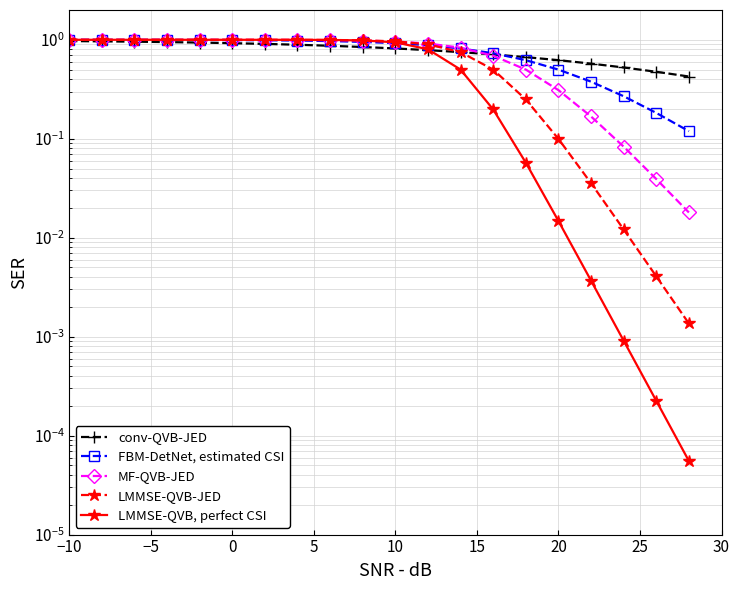

How many lines are shown in the chart?

5